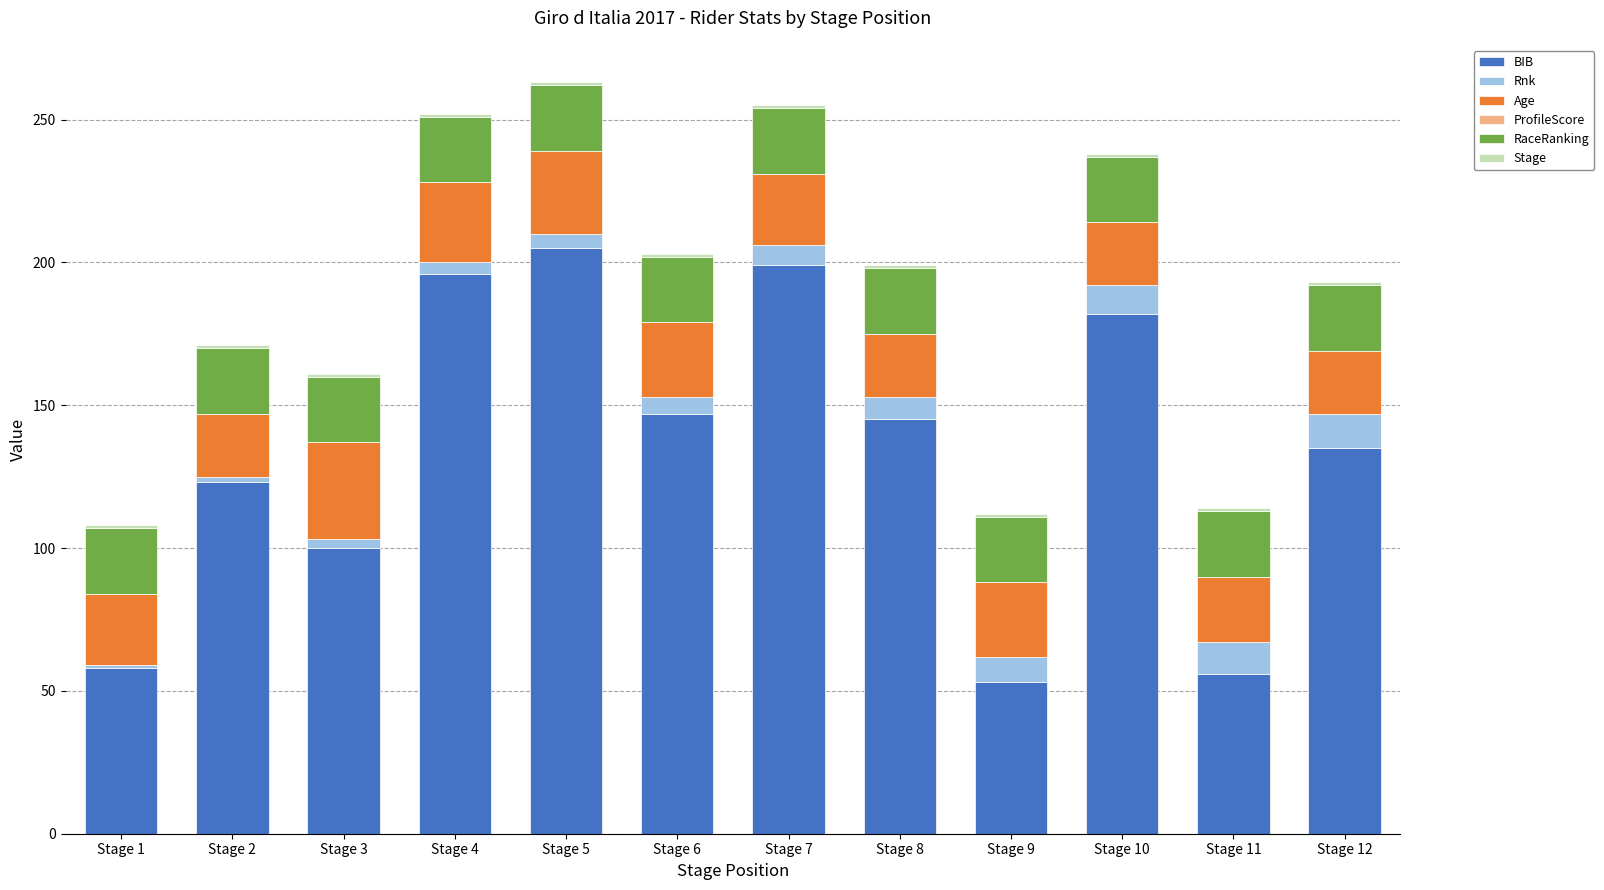

What is the difference between the second highest and minimum values in the BIB series?

146